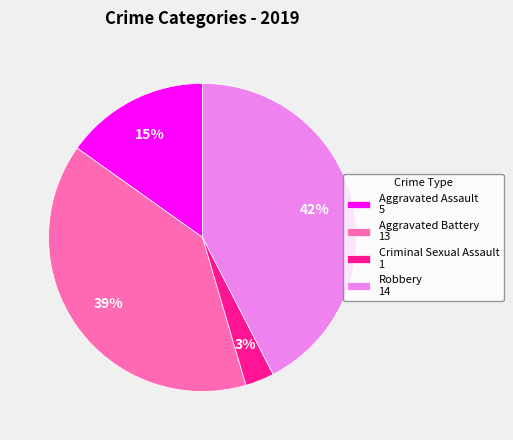

Approximately how many times larger is the value at Aggravated Battery 13 compared to Criminal Sexual Assault 1?

13.0